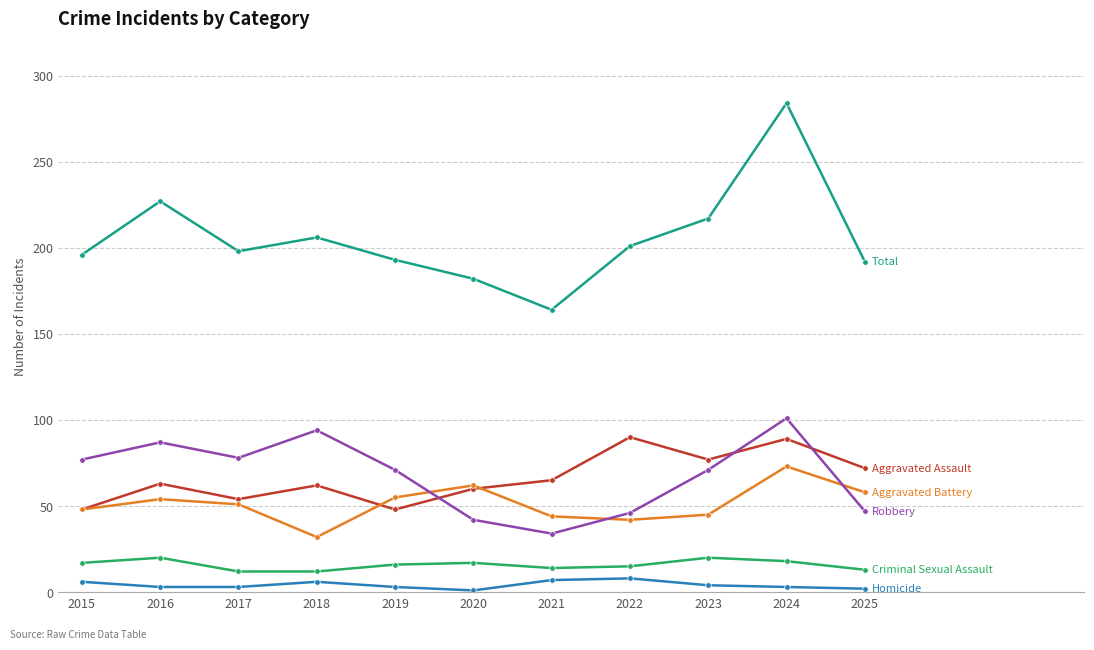

What is the greatest value displayed?

284